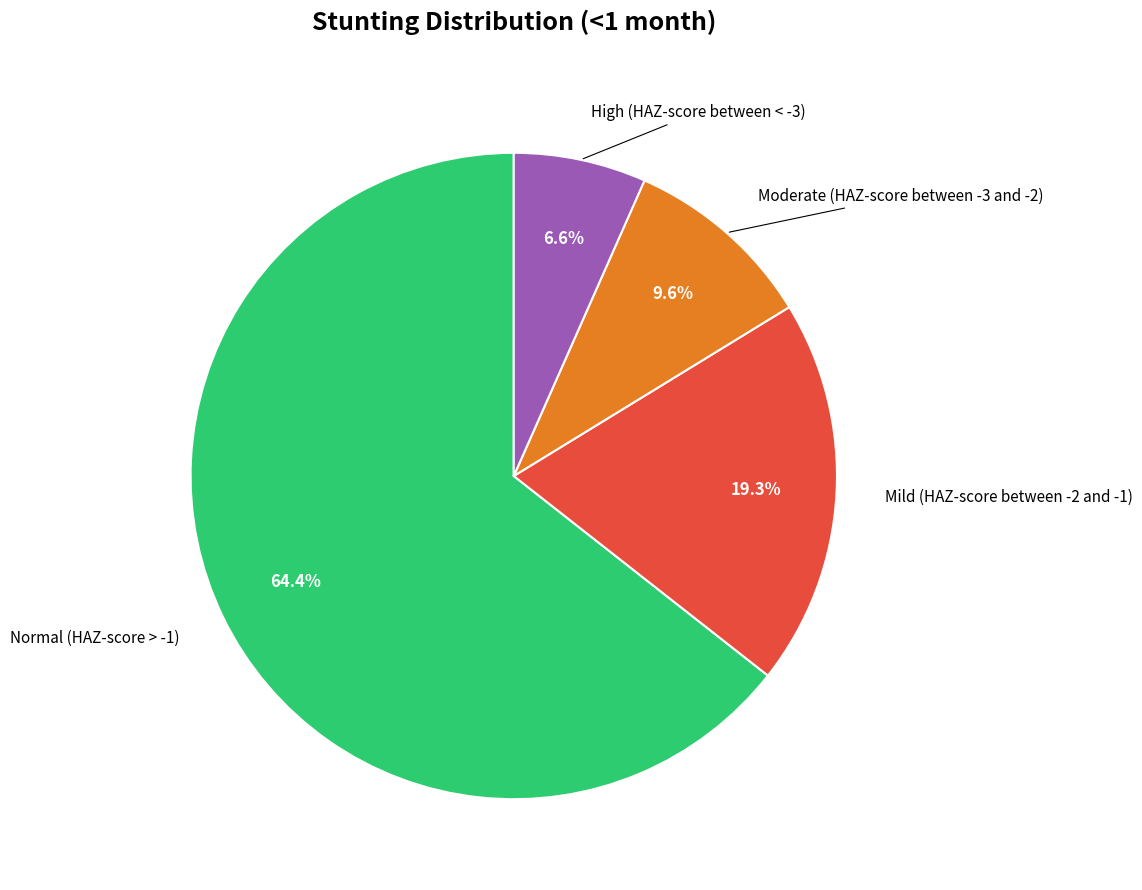

Does any single category account for the majority?

Yes